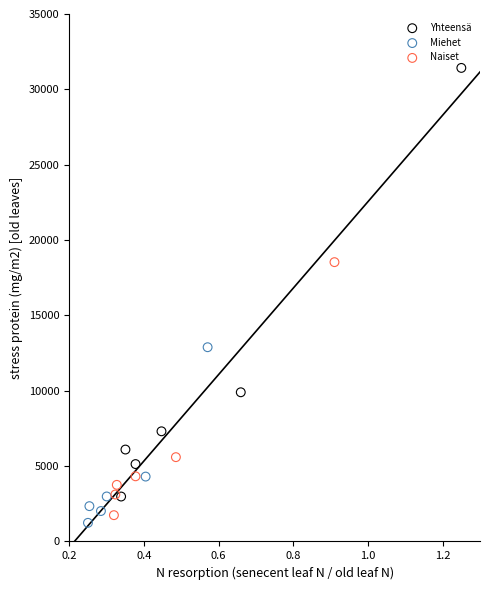

Which series contains the highest Y value?

Yhteensä